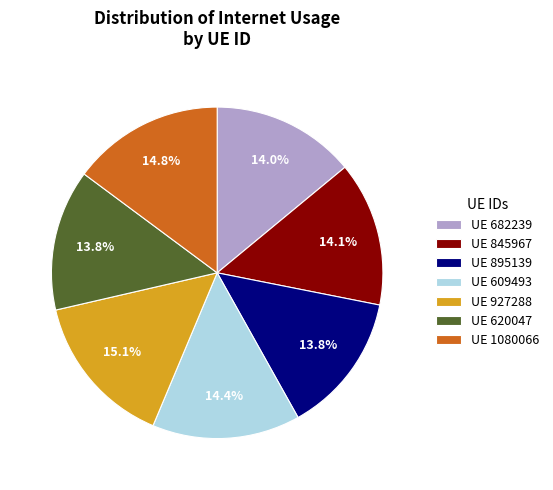

Approximately how many times larger is the value at UE 620047 compared to UE 682239?

1.0